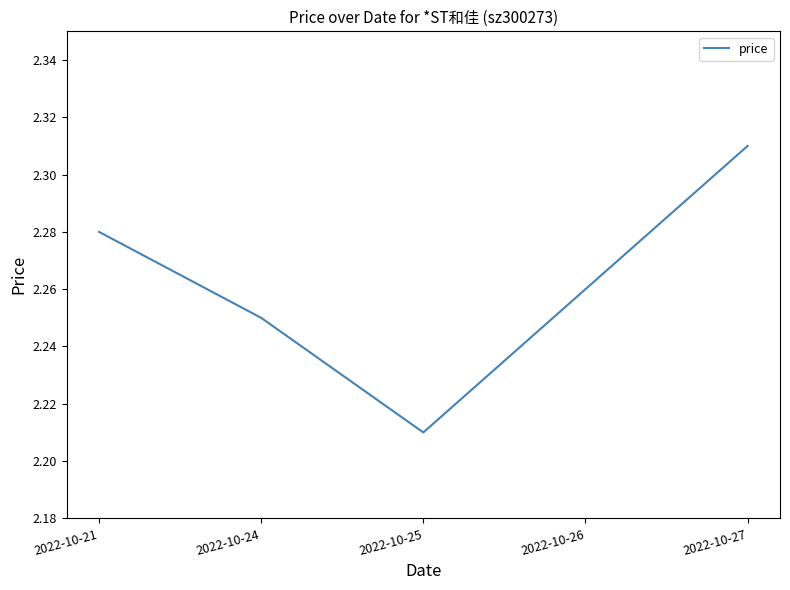

What is the ratio of the value at 2022-10-21 to the value at 2022-10-24?

1.0